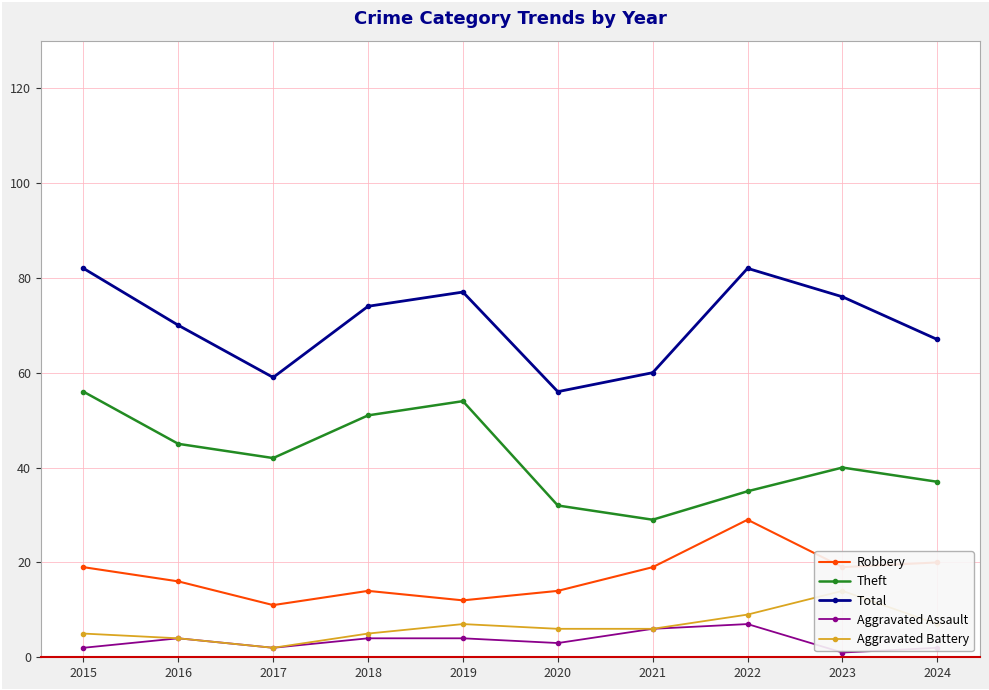

Between 2022 and 2018, which is larger?

2022